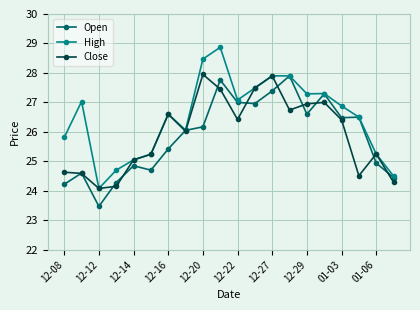

What is the minimum value for High?

24.1